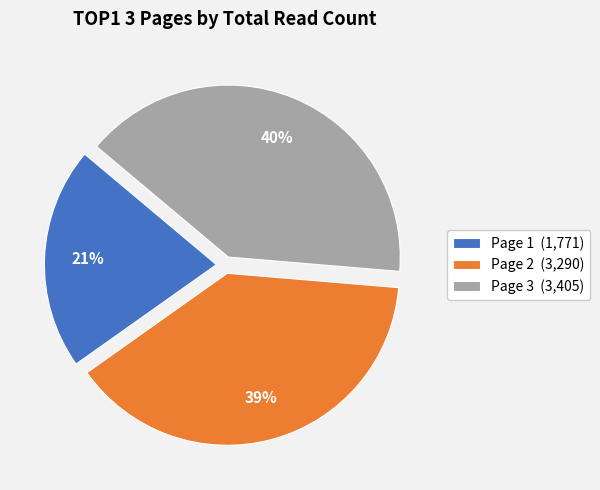

How many segments does this pie chart have?

3